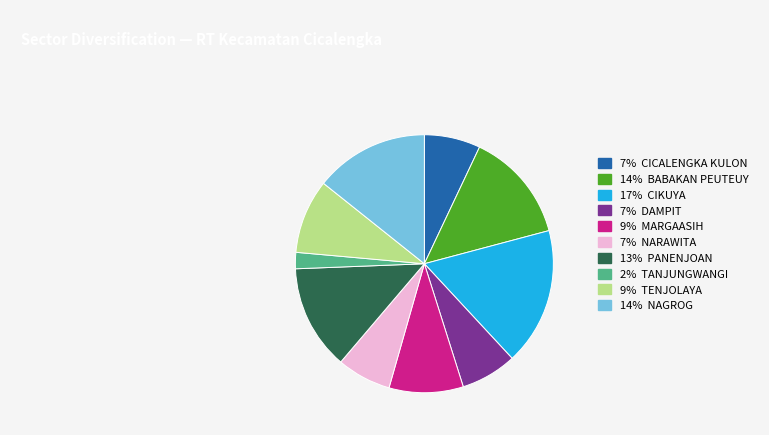

Is the sum of 7% DAMPIT and 2% TANJUNGWANGI greater than half?

No